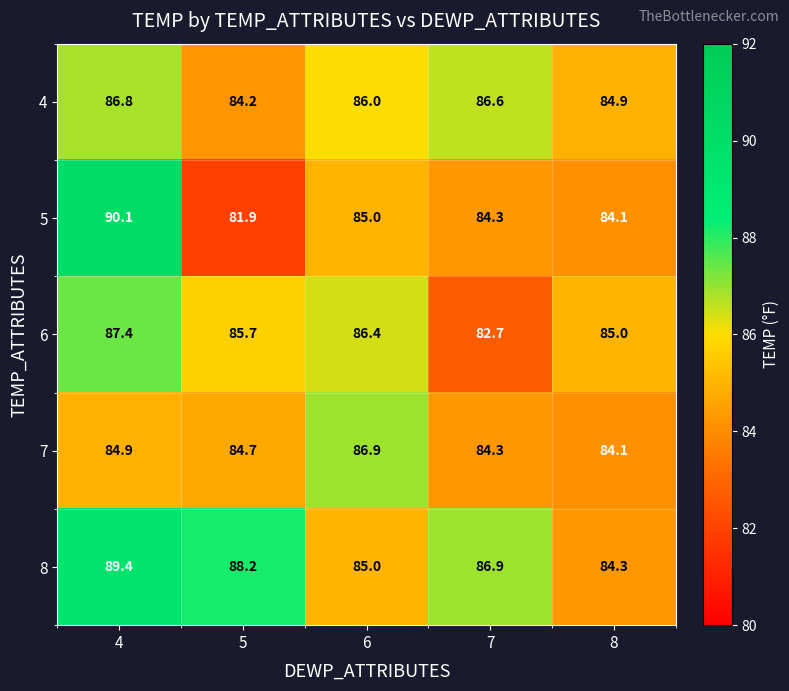

At how many categories does at least one series exceed 84?

5